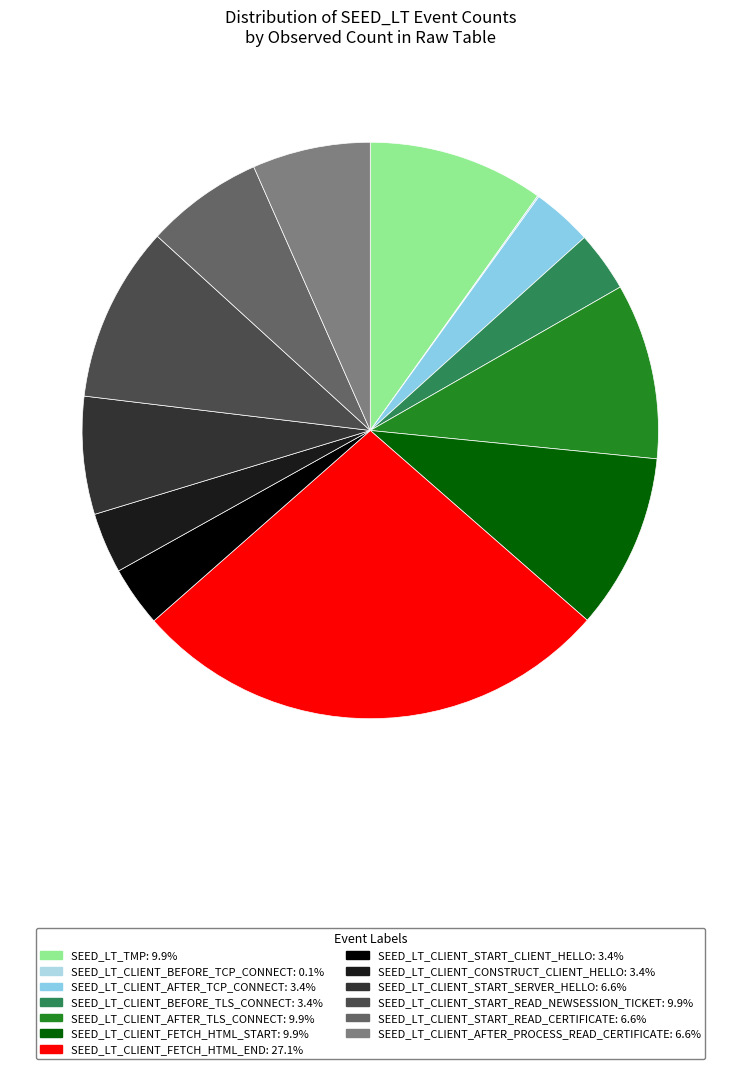

Count the number of slices in the pie.

13